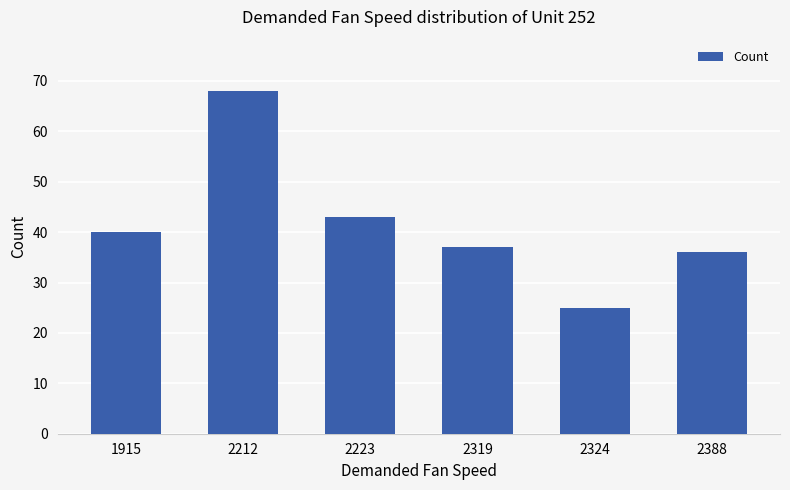

What is the value of the 4th bar from the left?

37